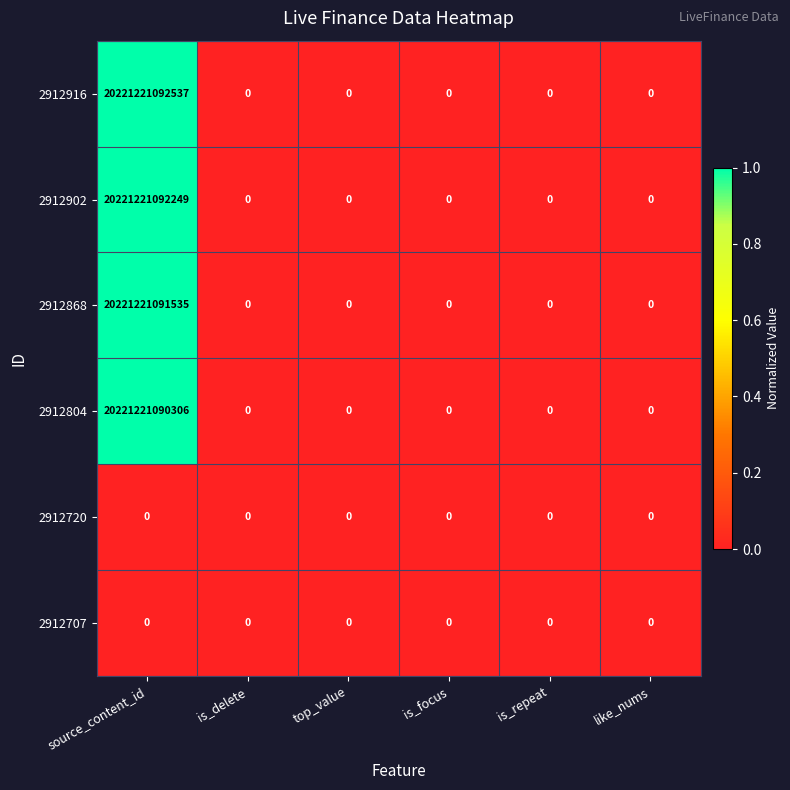

Which series has the largest range (max minus min)?

2912916